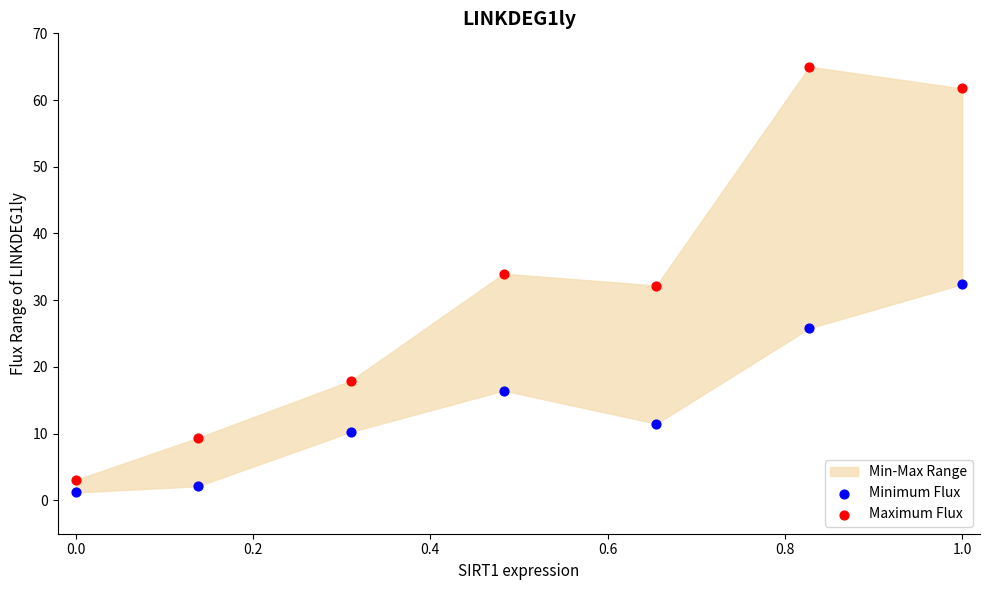

Which series has the largest Y range (max minus min)?

Maximum Flux